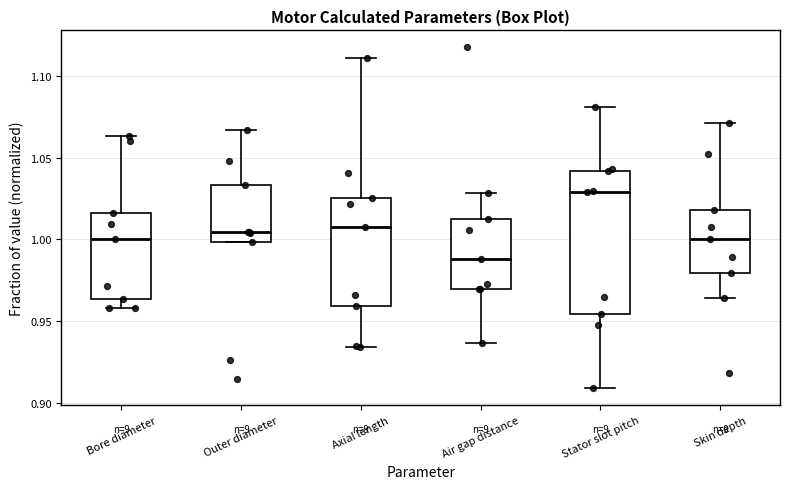

Where is the lower edge of the box for Axial length on the y-axis? The values are not printed on the chart, so give them approximately, as read against the axis.

0.960